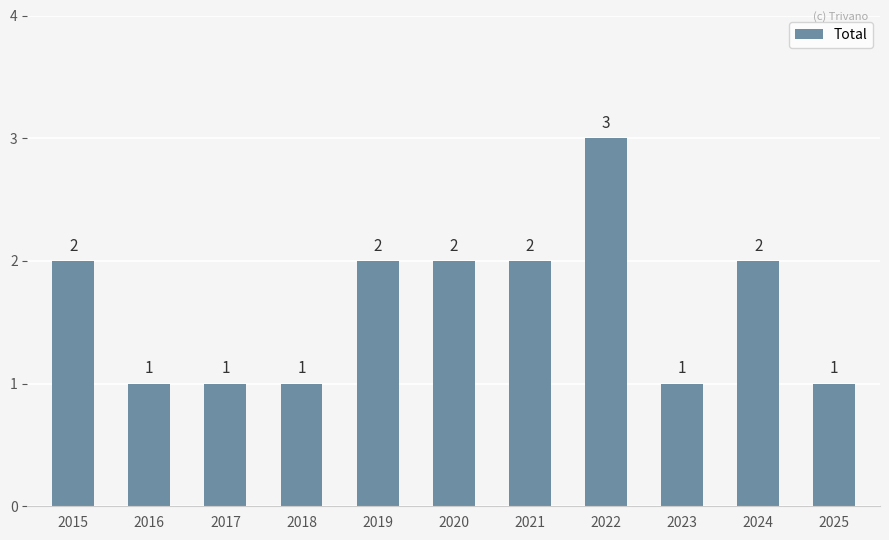

What is the average value?

2